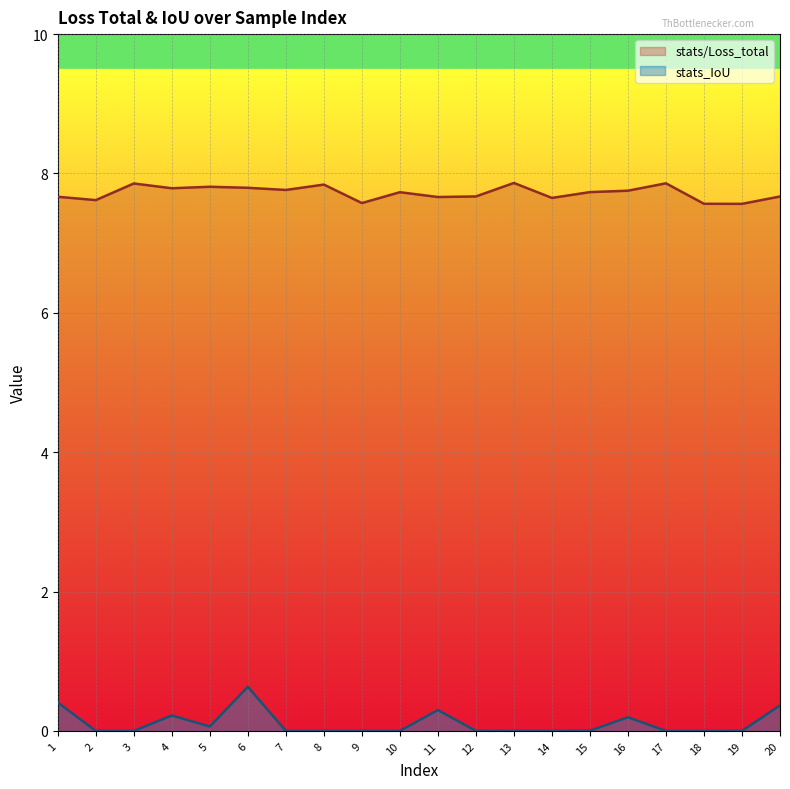

True or false: stats/Loss_total and stats_IoU intersect in this chart.

False